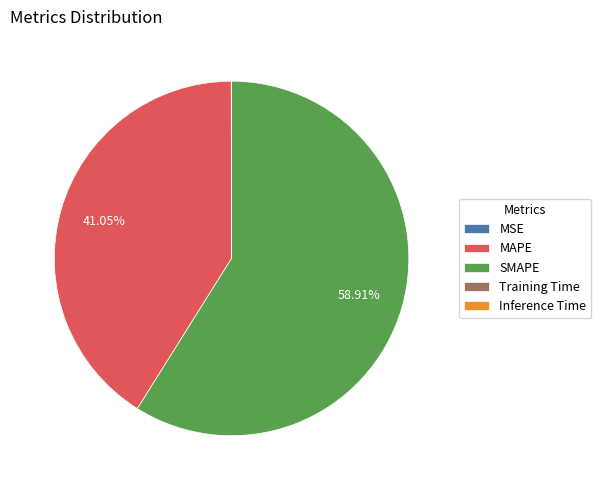

Is there any slice that represents more than half of the pie?

Yes